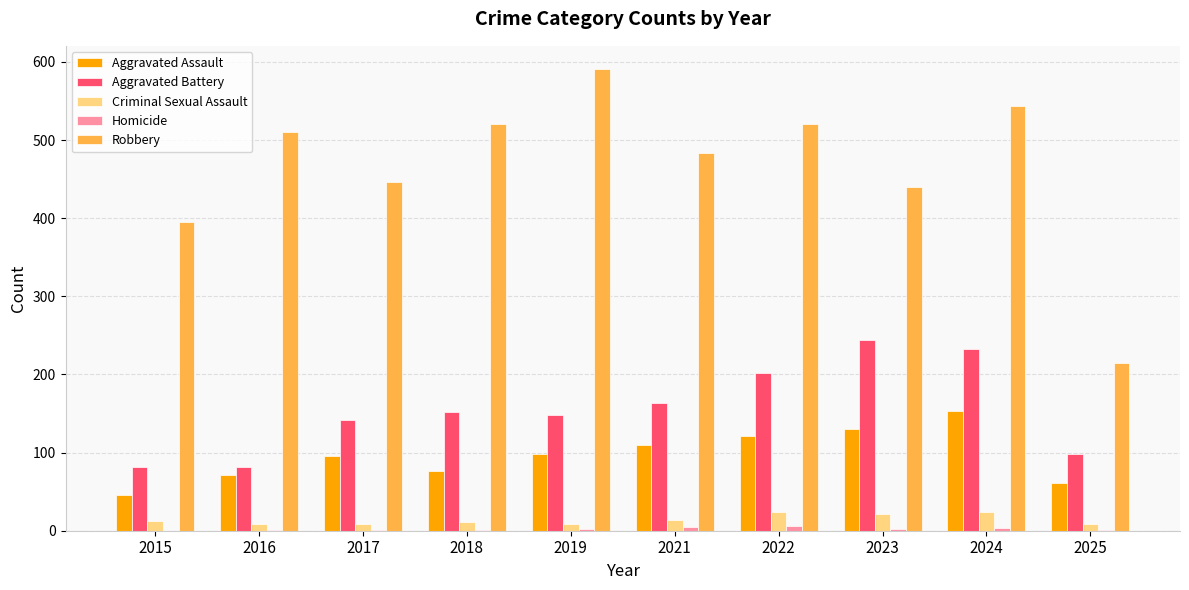

Between 2023 and 2025, which series saw the biggest shift?

Robbery